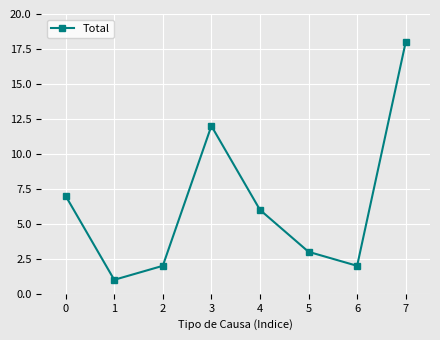

What is the difference between the values at 3 and 4?

6